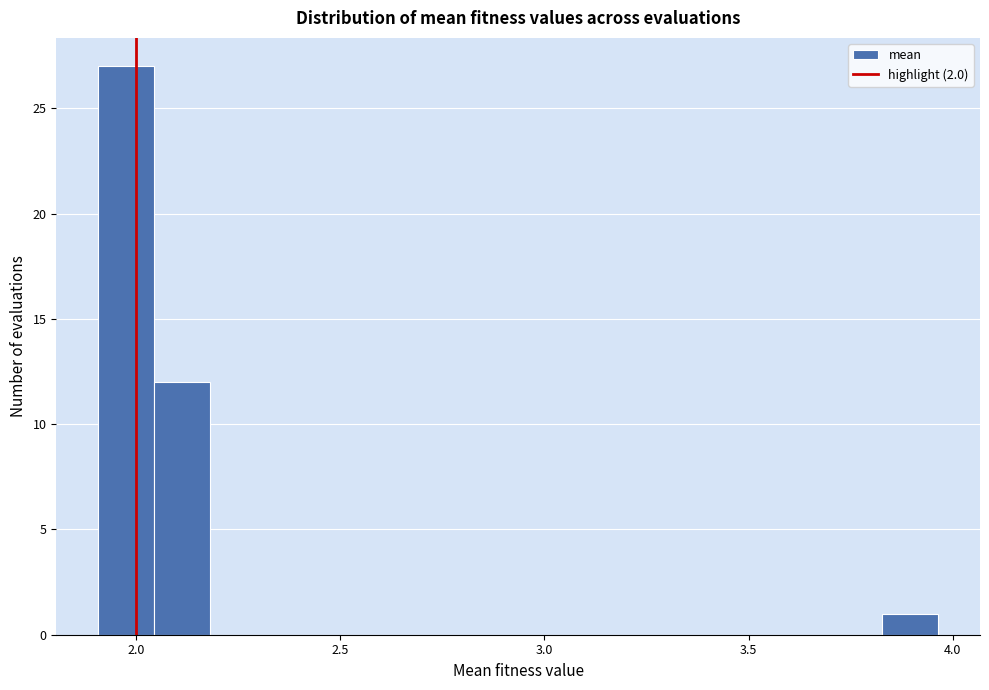

Around what value on the x-axis is the tallest bar? Give the approximate position of its centre, as read against the axis.

2.00